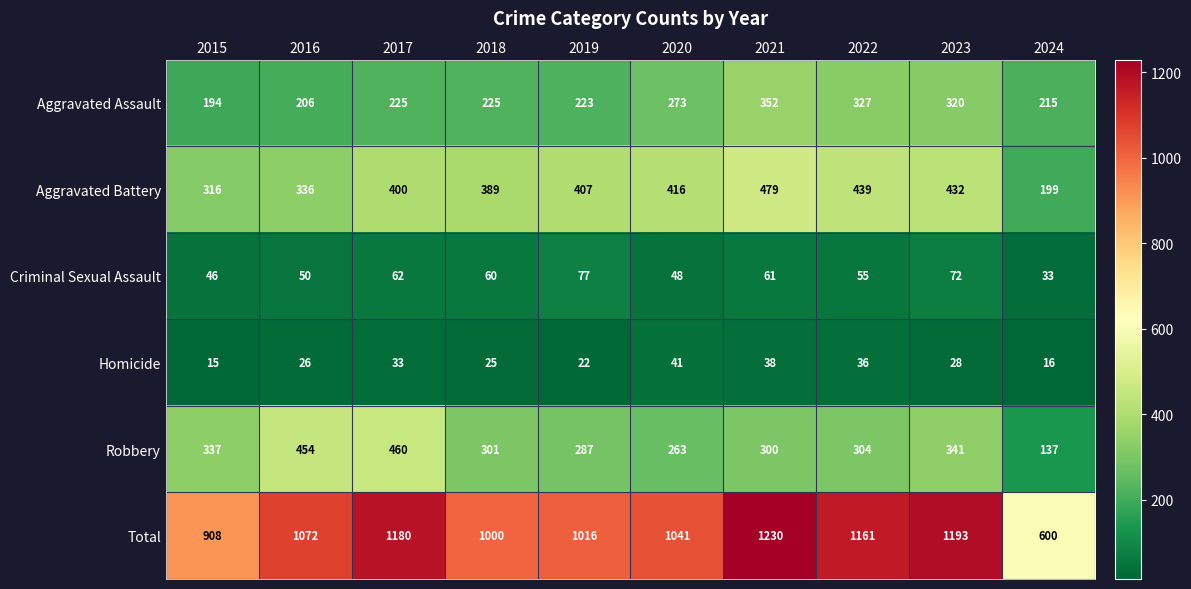

What is the greatest value displayed?

1230